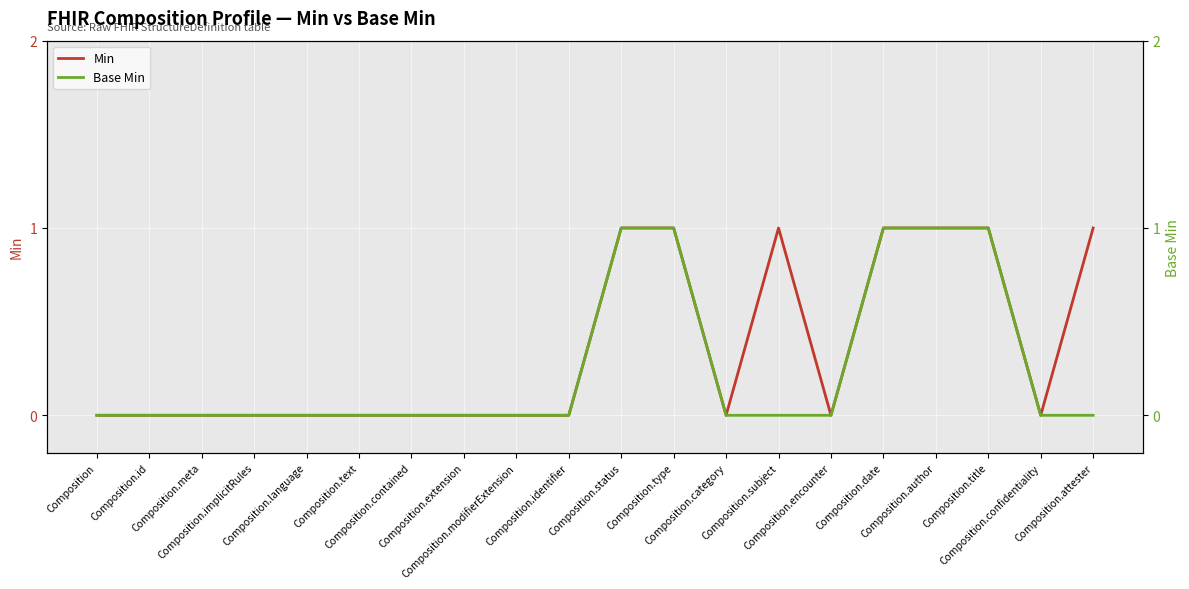

Is it true that Min equals -1 at Composition.implicitRules?

False